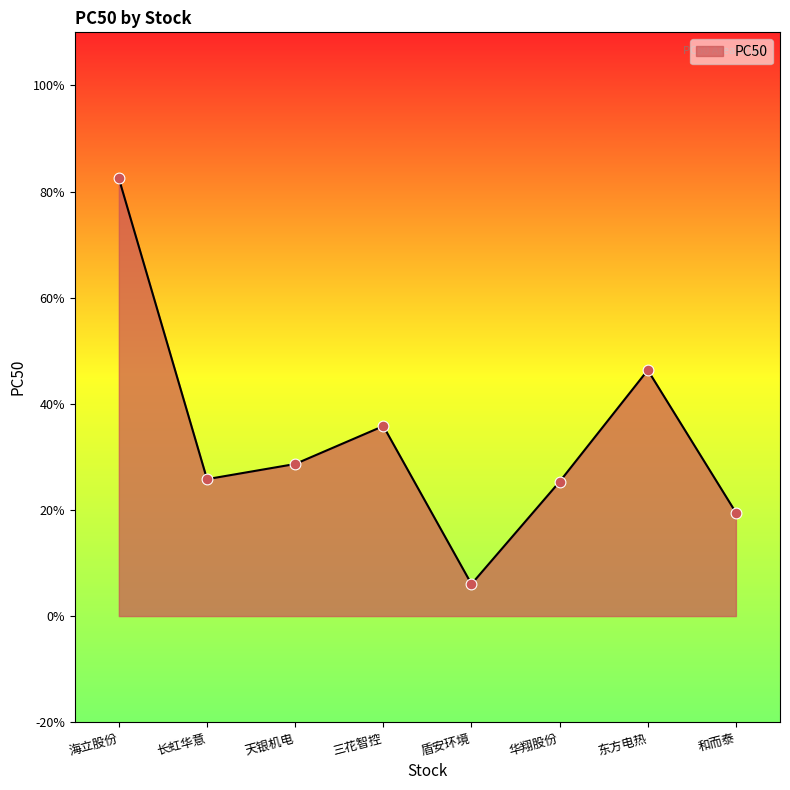

Between 东方电热 and 和而泰, which is larger?

东方电热